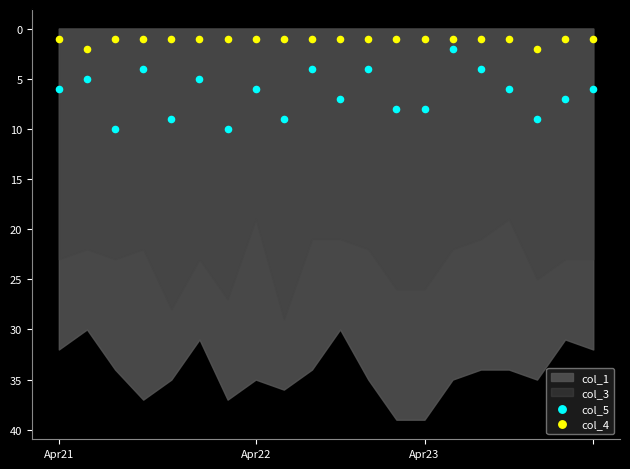

Which series reaches the maximum Y coordinate?

col_5